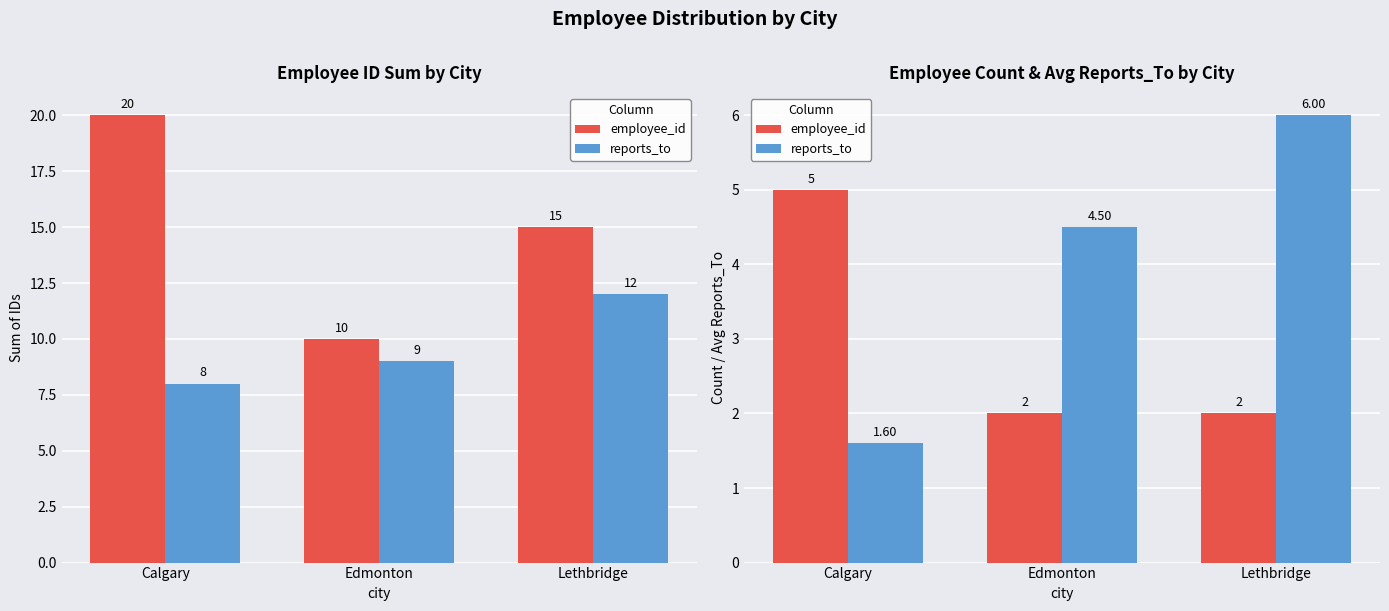

Is it true that reports_to equals 1.6 at Calgary?

True